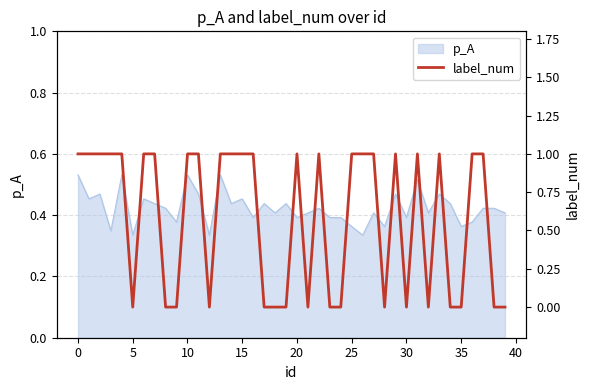

Reading left to right, what are all the values shown in this chart?

1	1	1	1	1	0	1	1	0	0	1	1	0	1	1	1	1	0	0	0	1	0	1	0	0	1	1	1	0	1	0	1	0	1	0	0	1	1	0	0